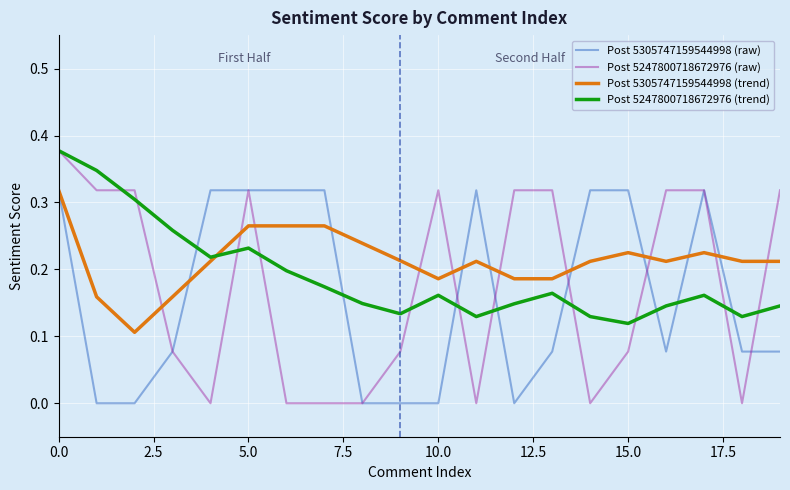

True or false: Post 5247800718672976 (trend) and Post 5305747159544998 (raw) cross at least once.

True